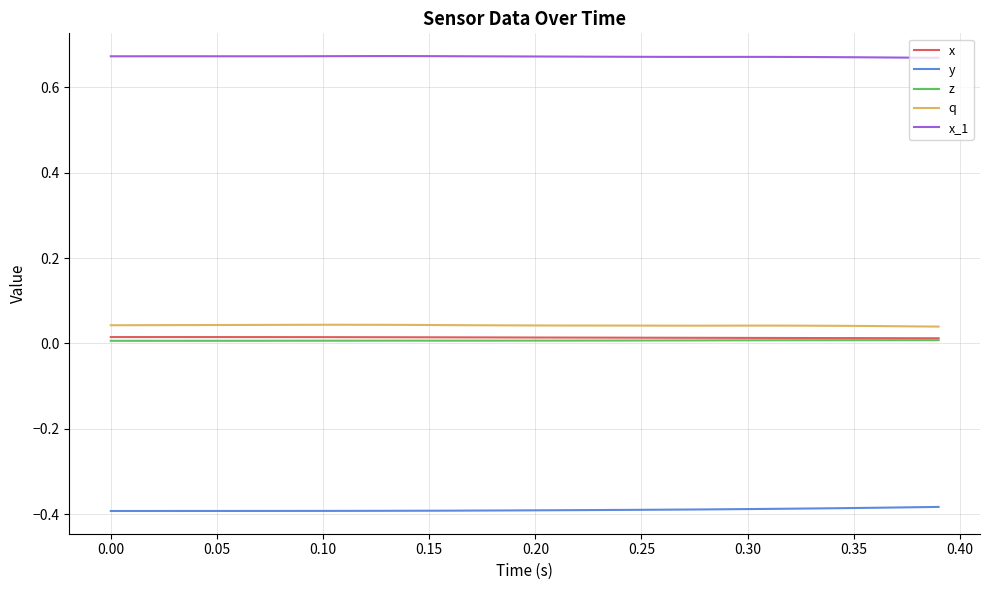

Which series has the largest total across all categories?

x_1